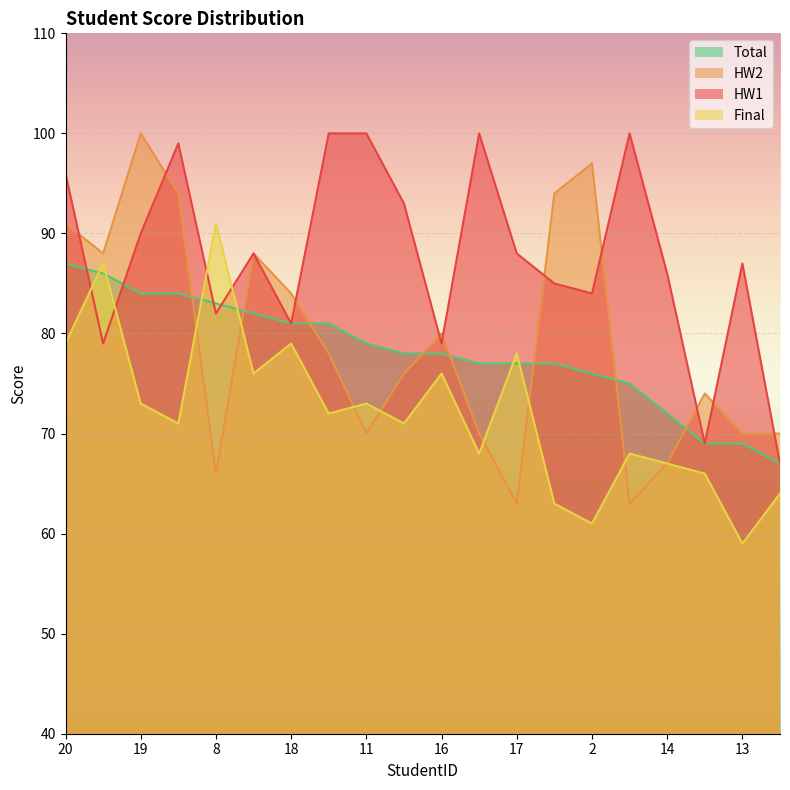

List the labels in order of Final value, largest first.

8, 4, 20, 18, 17, 10, 16, 19, 11, 7, 5, 9, 15, 1, 14, 12, 6, 3, 2, 13